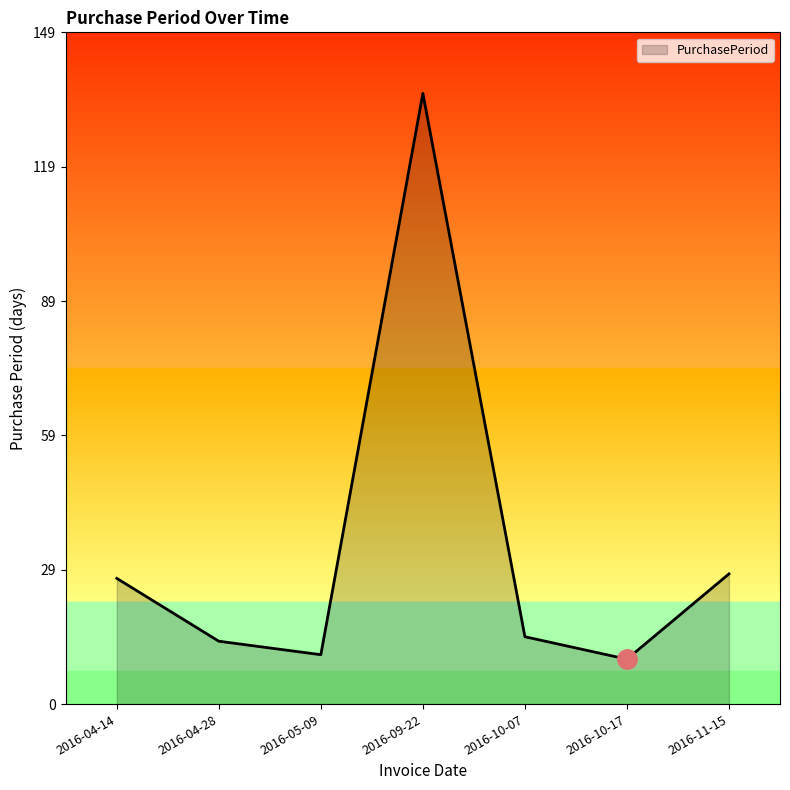

What is the difference between the maximum and minimum values?

126